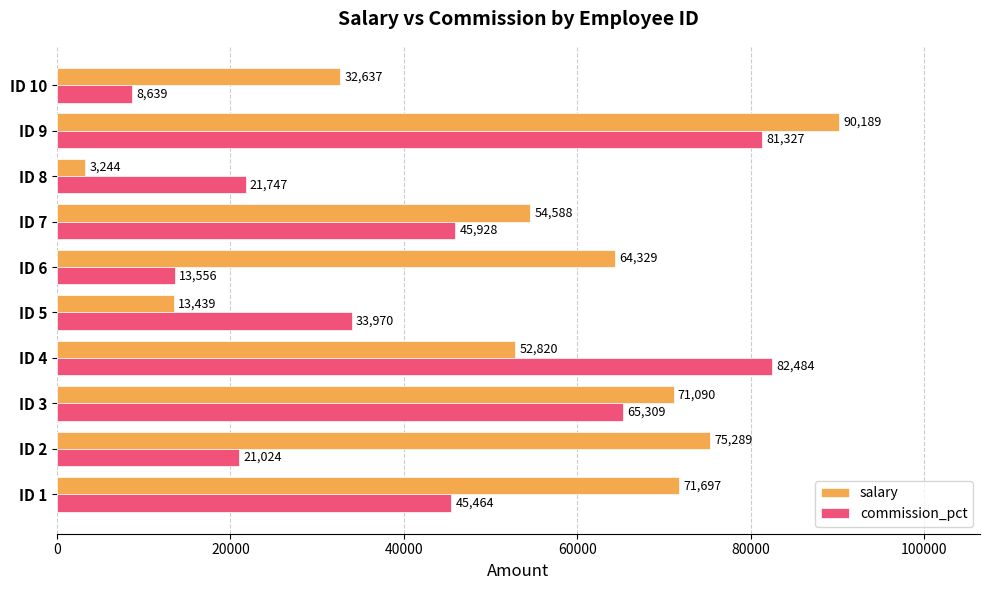

The salary series shows 75289 at ID 2. True or false?

True